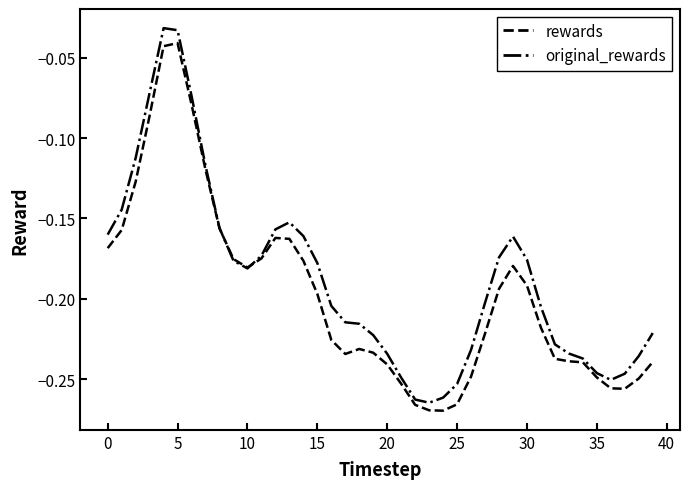

Is this an area chart (filled region under the line)?

No